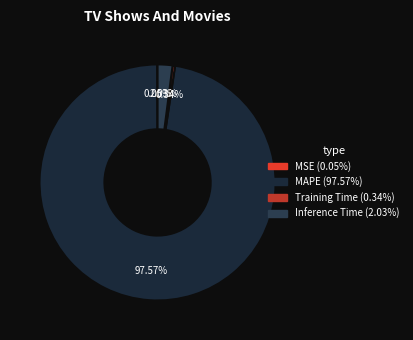

Which category has the biggest portion of the pie?

MAPE